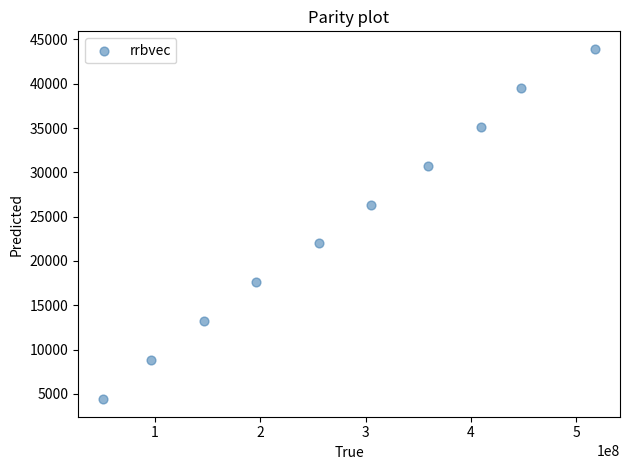

What is the average X value?

278394648